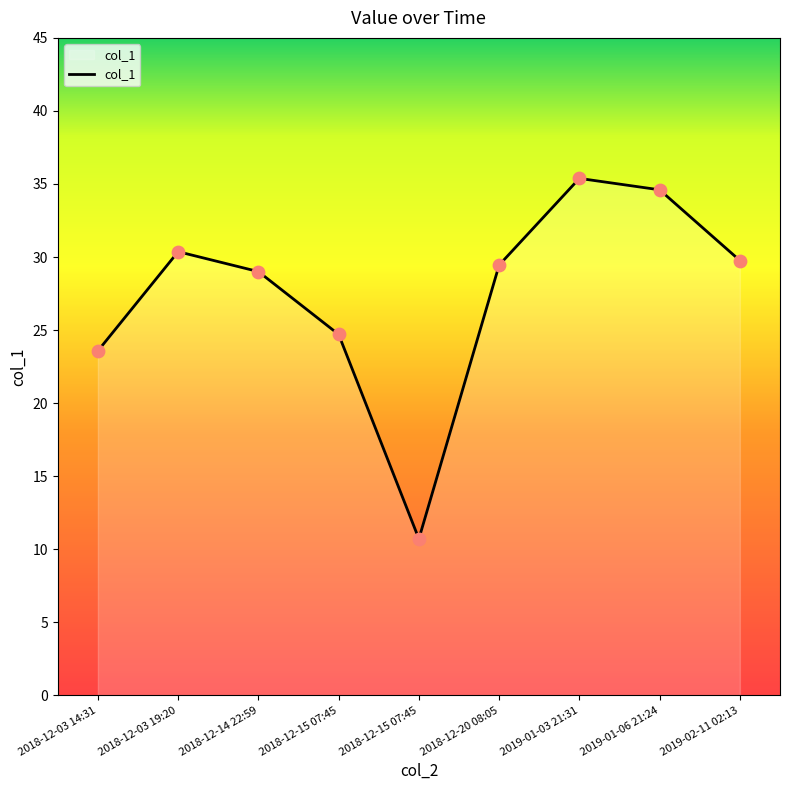

Does the chart have visible grid lines?

No